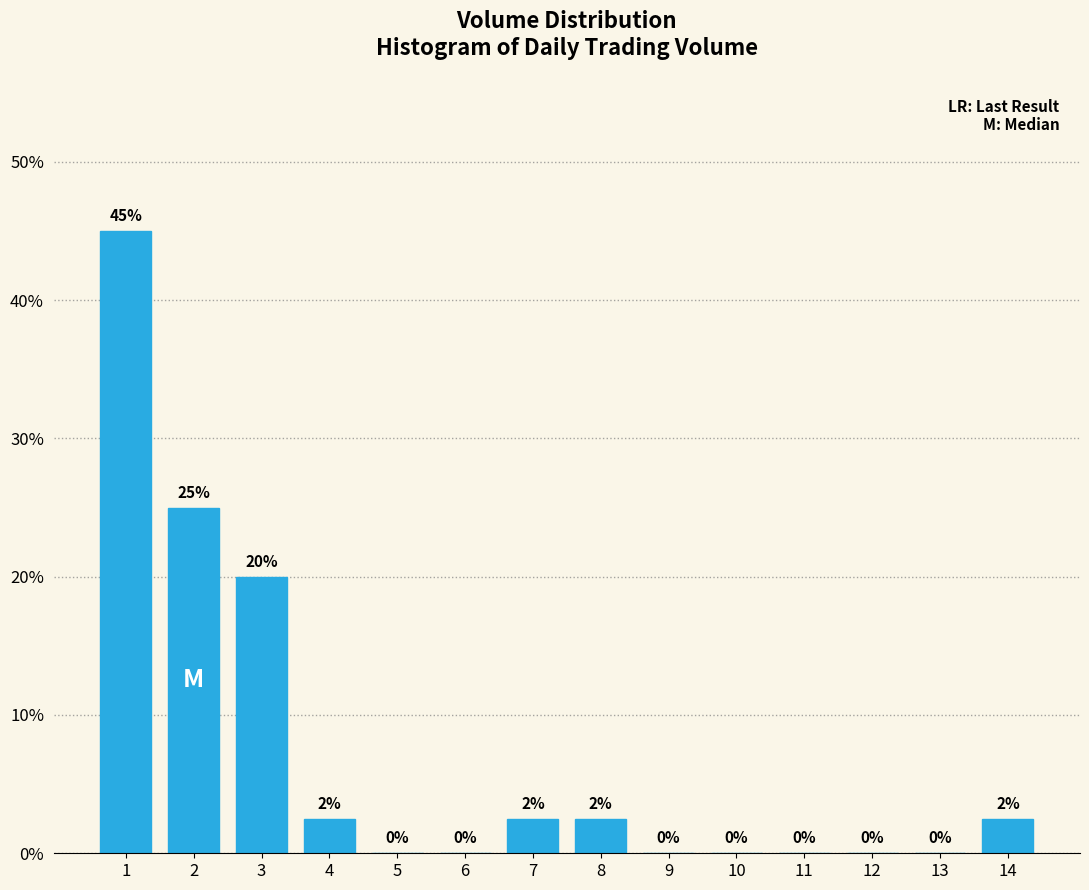

What is the maximum value shown in the chart?

45.0